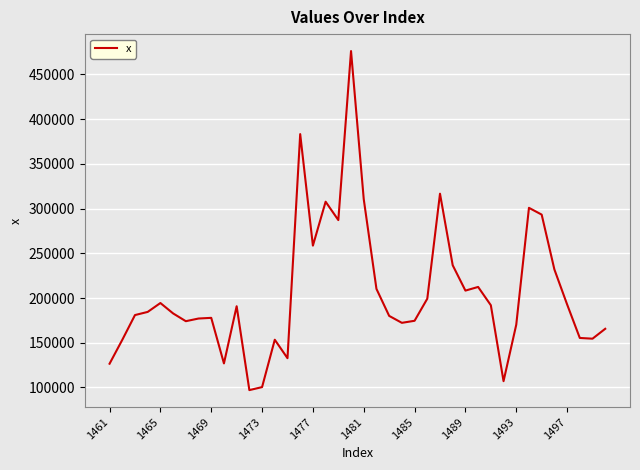

What is the difference between the maximum and minimum values?

379088.5